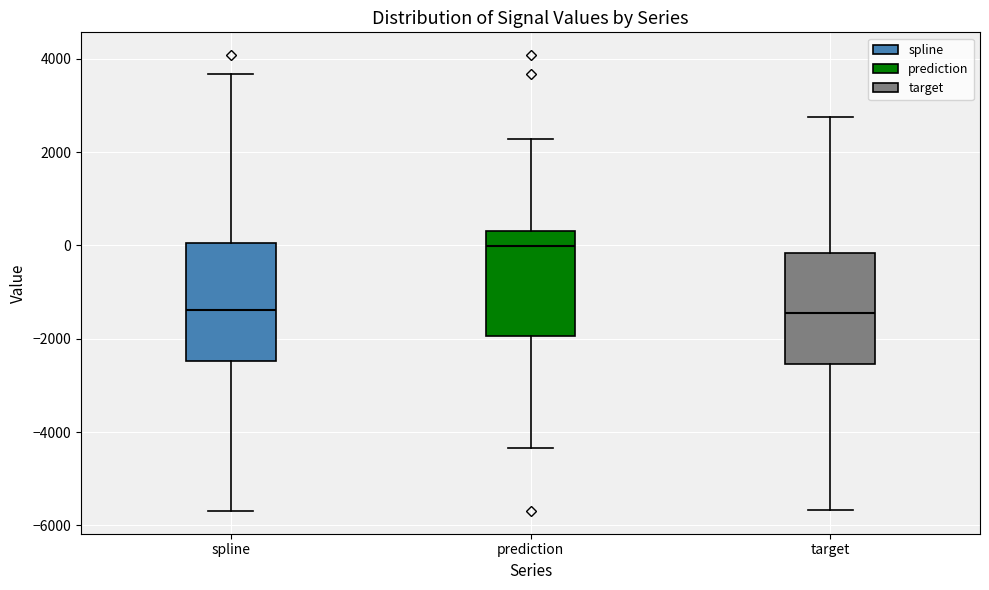

Where is the lower edge of the box for prediction on the y-axis? The values are not printed on the chart, so give them approximately, as read against the axis.

-2000